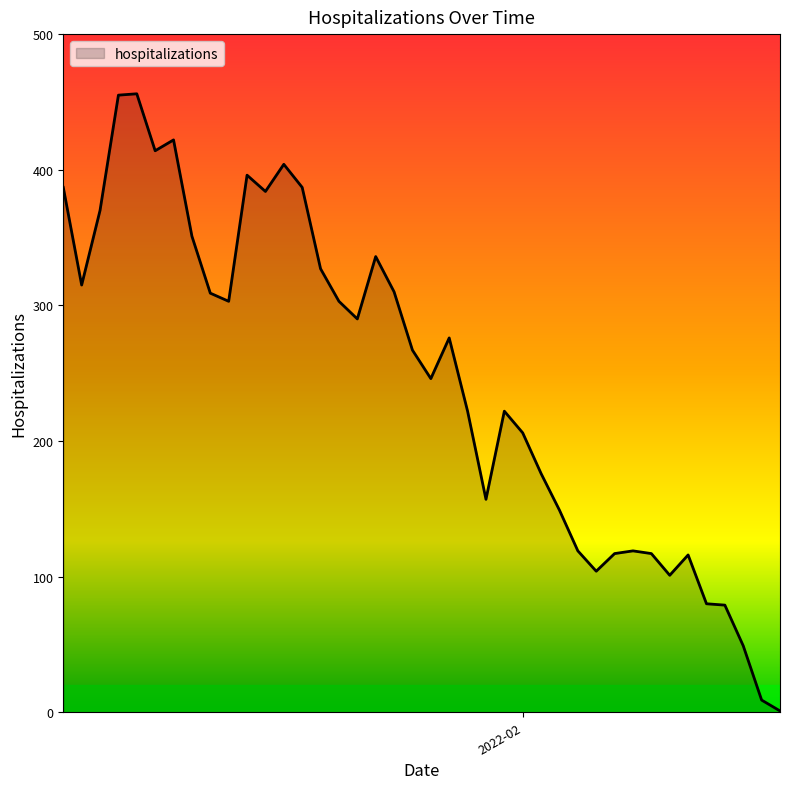

What is the difference between the maximum and minimum values?

455